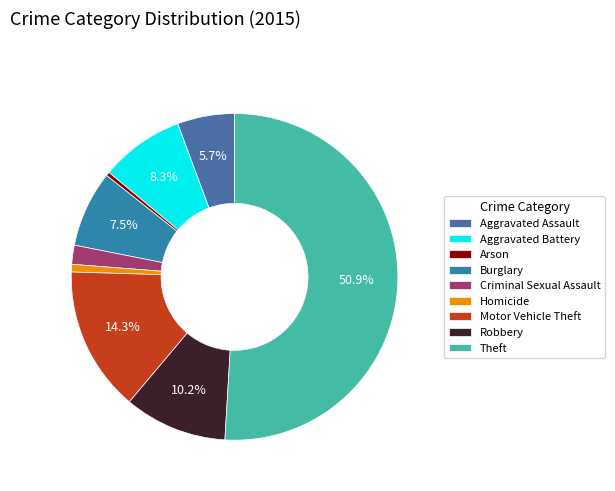

True or false: Criminal Sexual Assault accounts for 2% of the total.

True